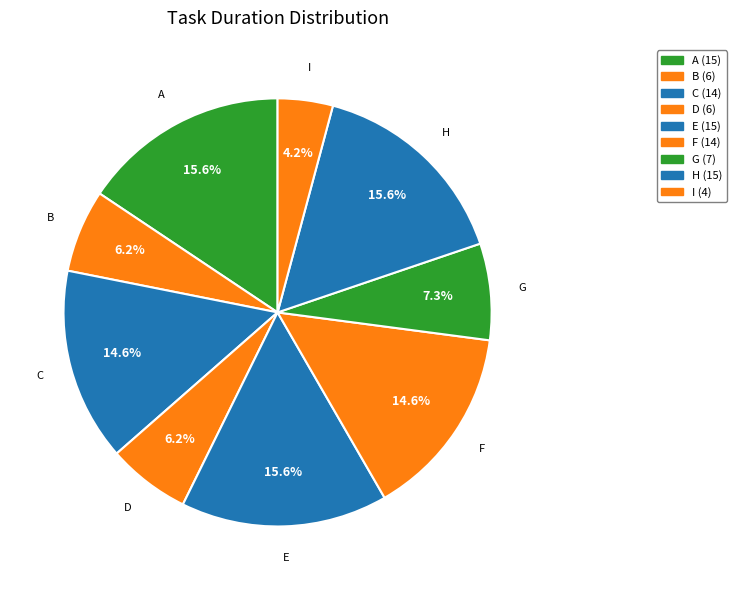

To the nearest percent, what percentage of the pie is G?

7%